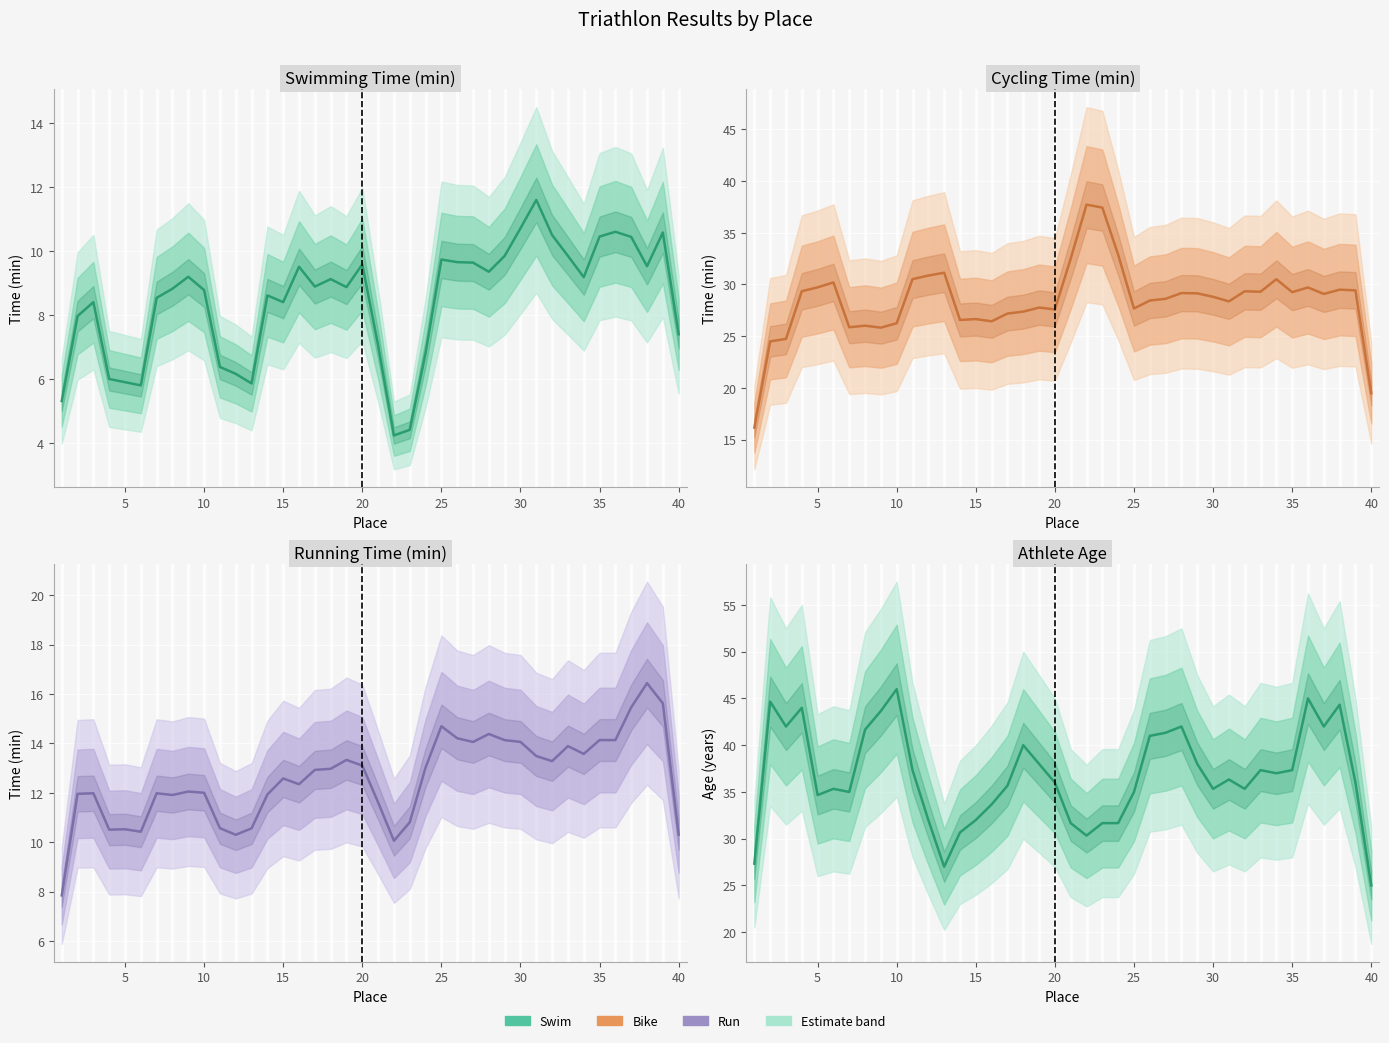

How many data points are less than 36?

18